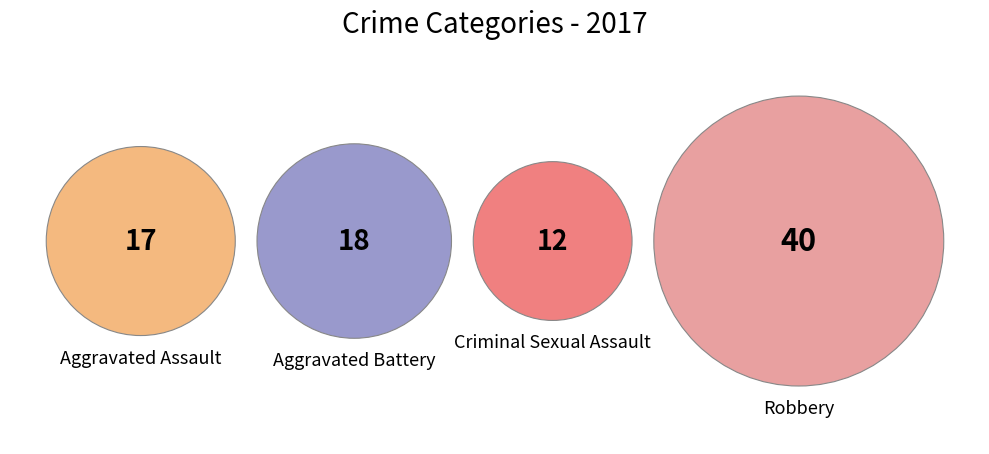

What is the ratio of the value at Aggravated Battery to the value at Aggravated Assault?

1.1